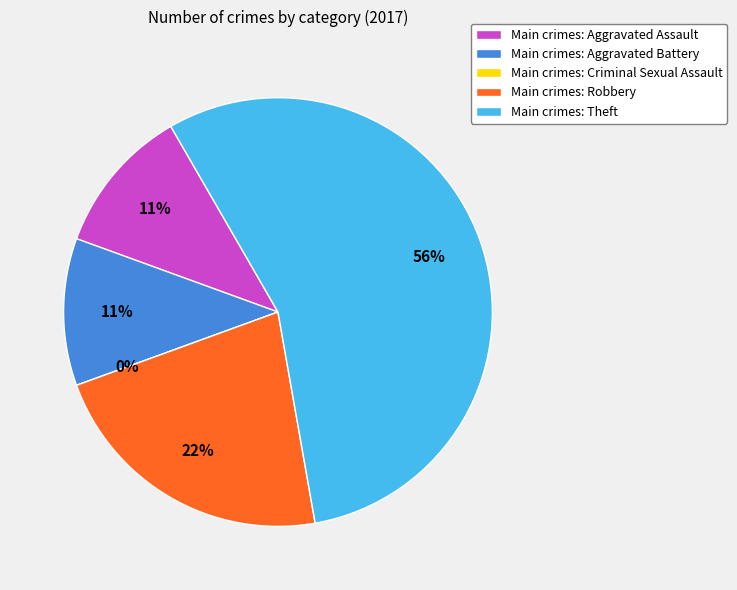

Which slice is the smallest?

Criminal Sexual Assault